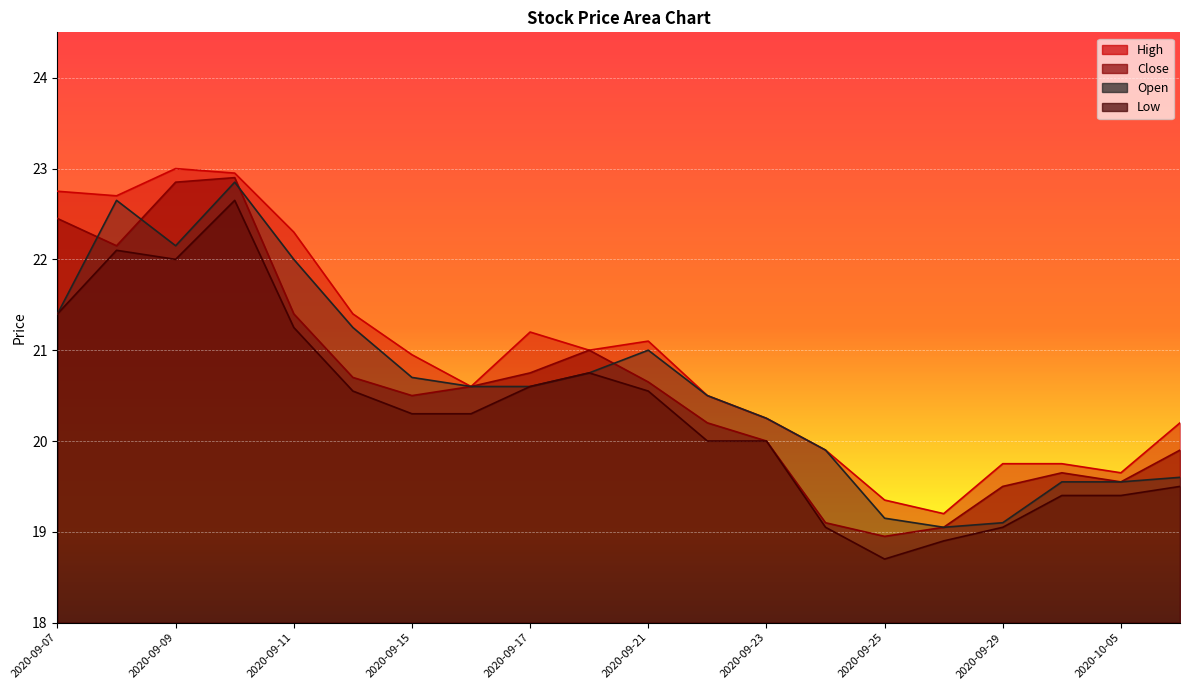

What position from the right is 2020-09-14?

15